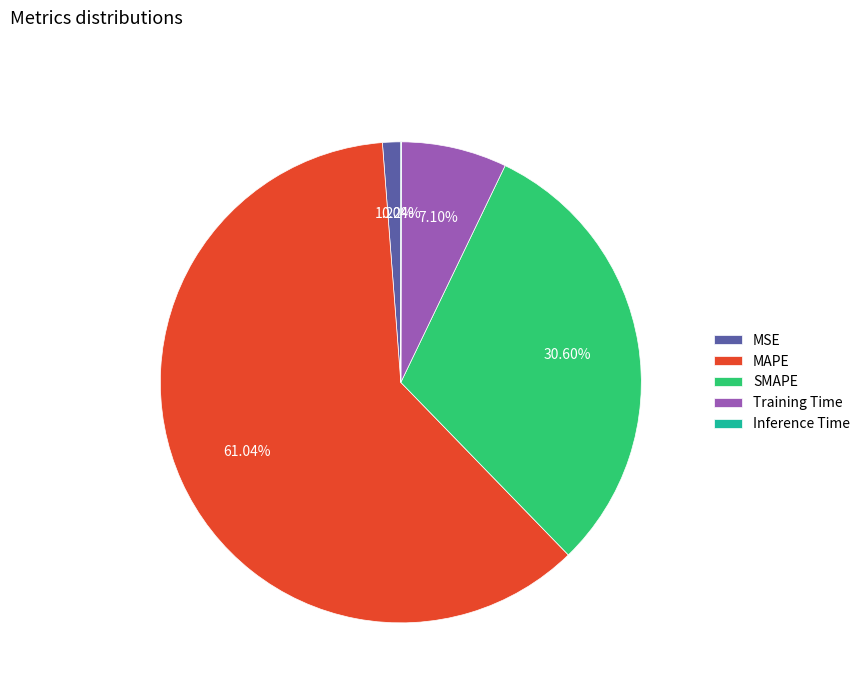

Is there a majority slice in this chart?

Yes